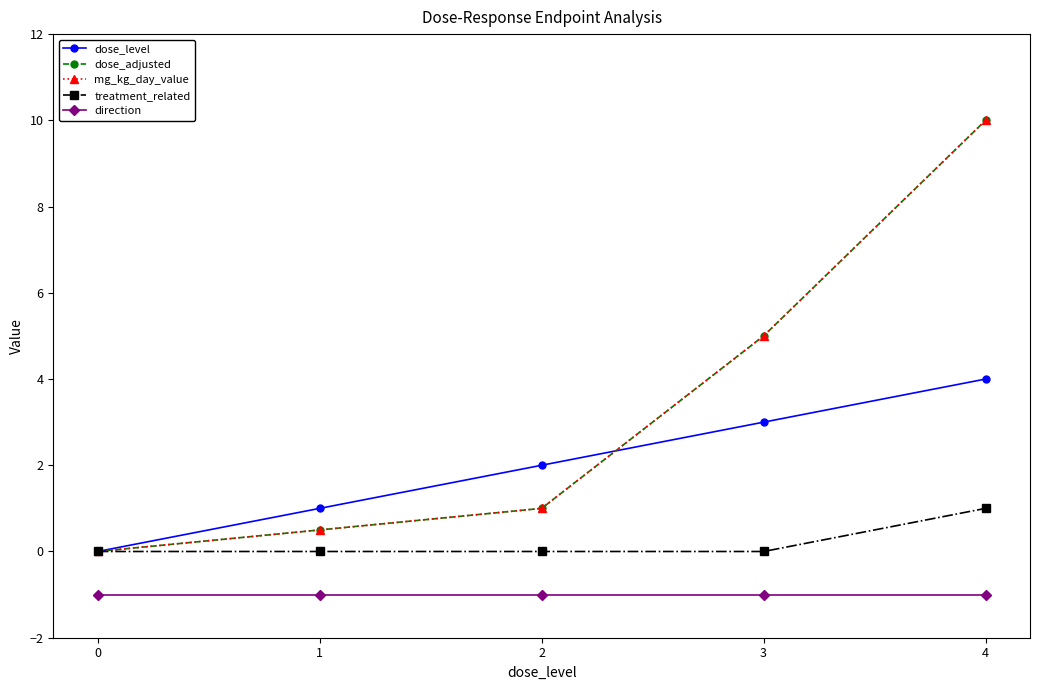

Where is mg_kg_day_value nearest to the value 5?

3